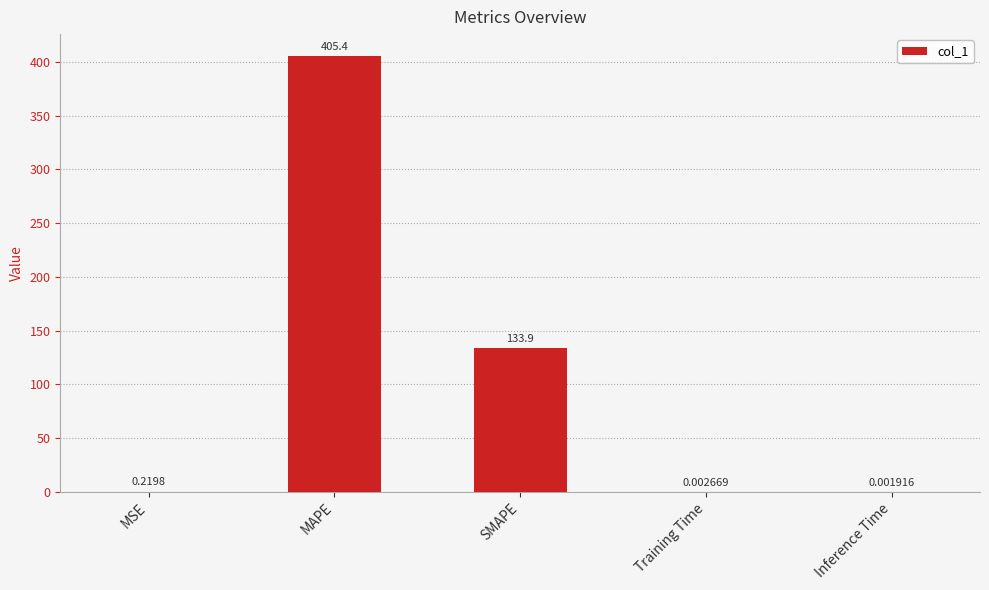

At which category does the chart reach its peak across all series?

MAPE